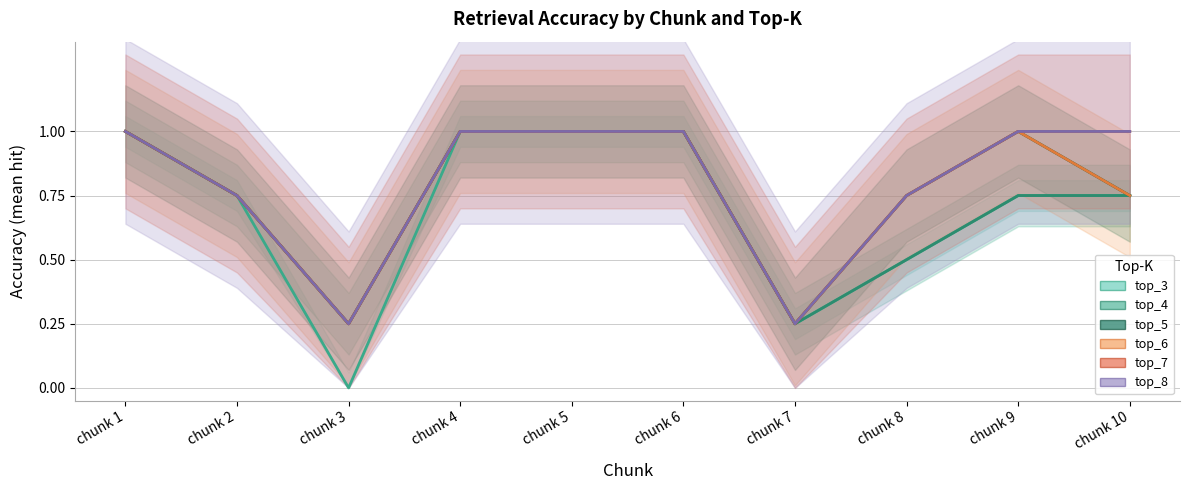

What is the difference between the top_8 values at chunk 7 and chunk 1?

0.8